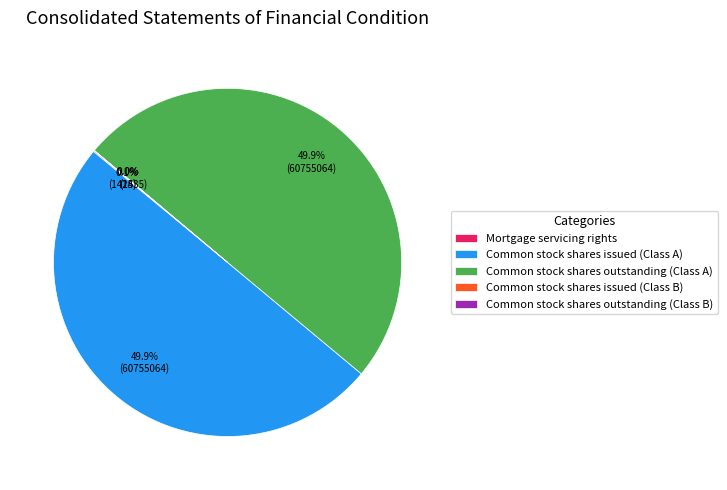

What is the change in value from Mortgage servicing rights to Common stock shares issued (Class B)?

-142420